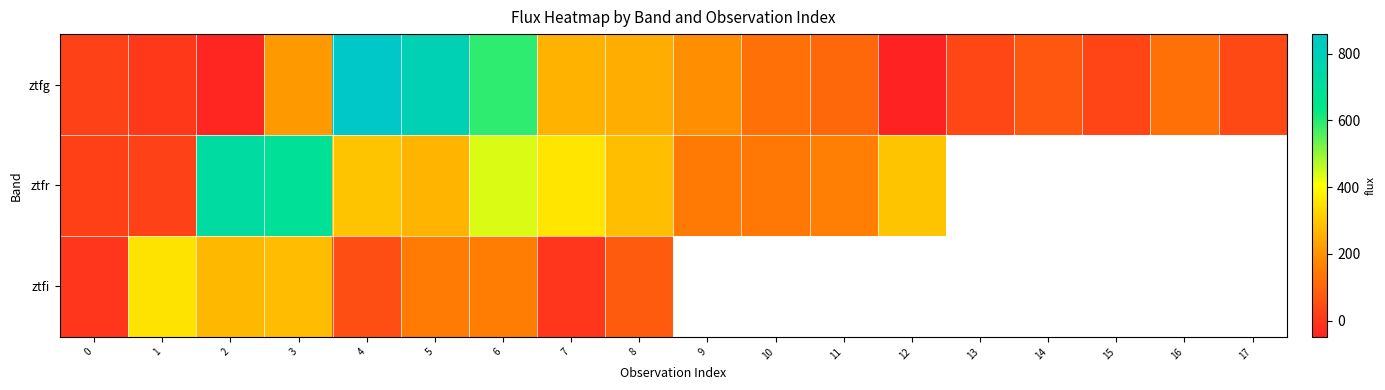

Which series changed the most between 9 and 16?

ztfg